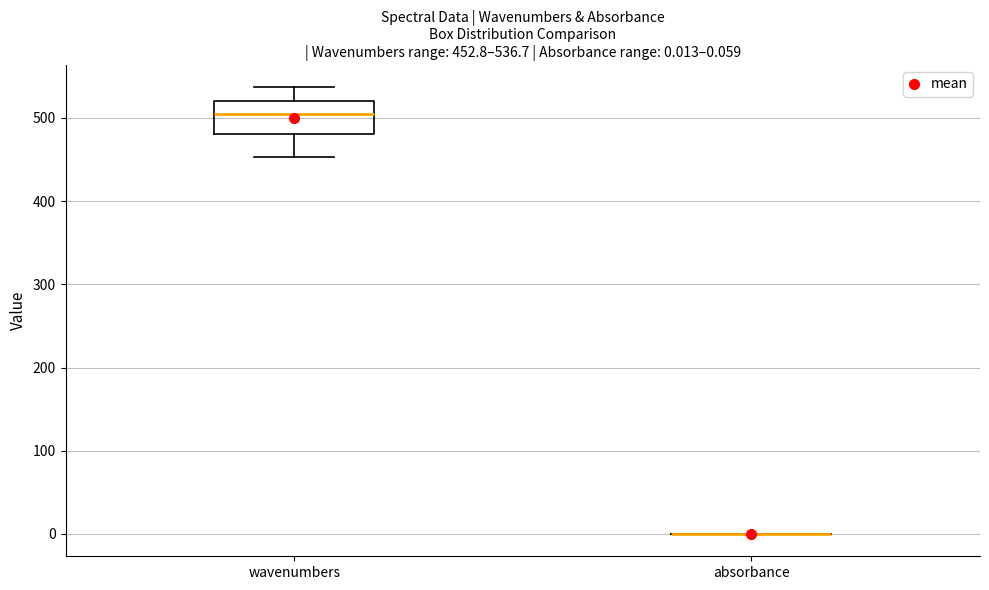

Which box is the tallest, from its lower edge to its upper edge?

wavenumbers